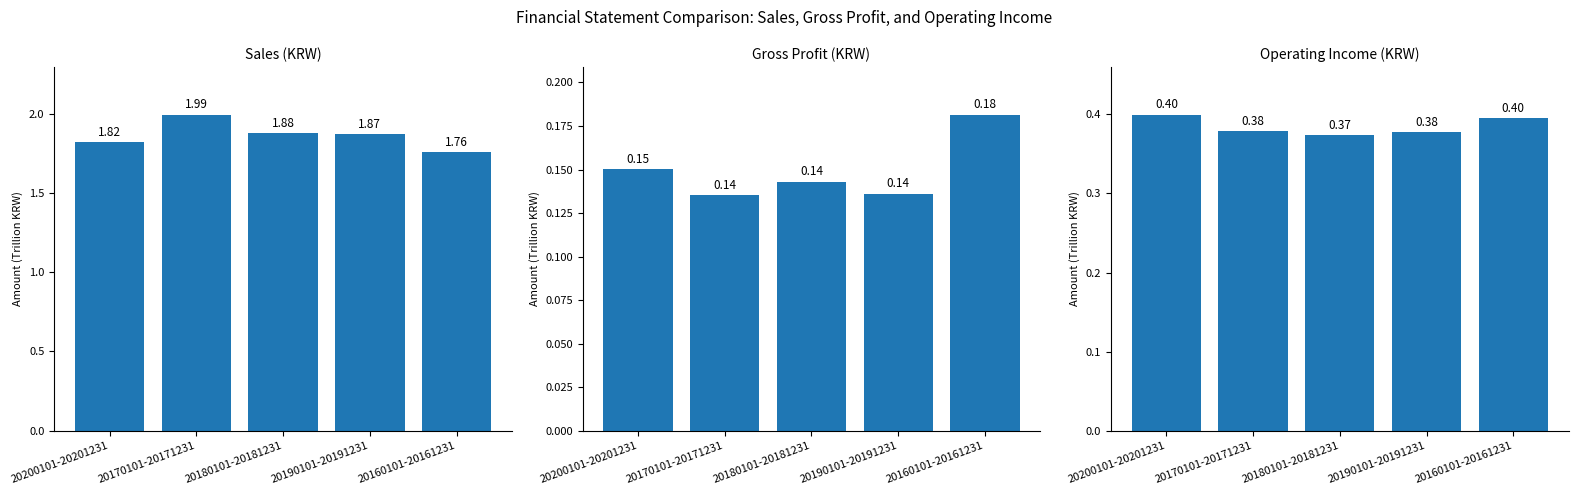

At how many categories does at least one series exceed 1?

5